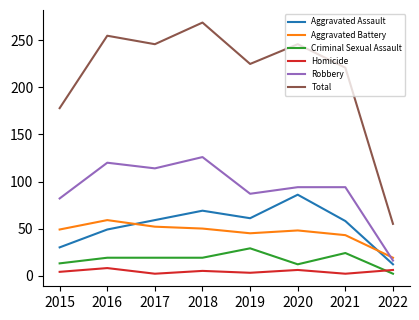

List the series in order of their peak value, highest first.

Total, Robbery, Aggravated Assault, Aggravated Battery, Criminal Sexual Assault, Homicide